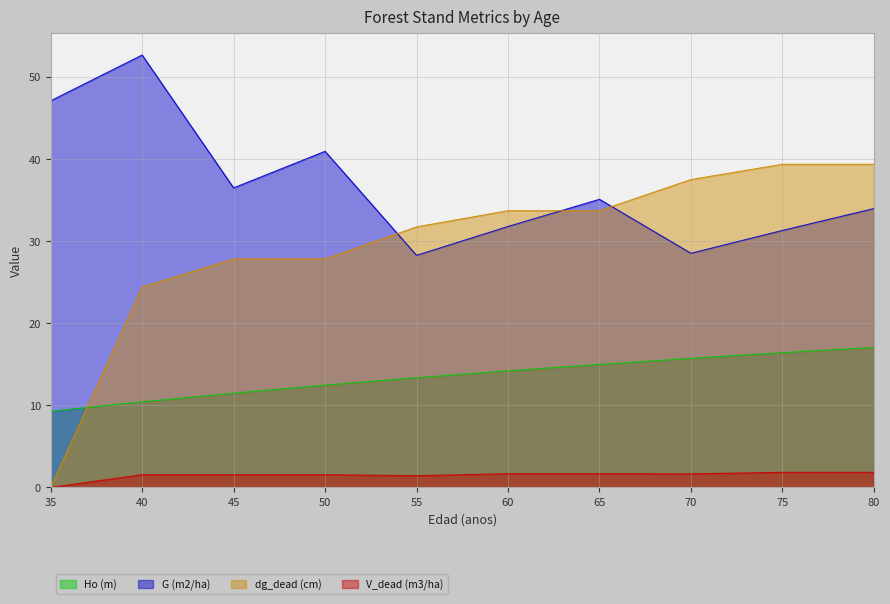

What is the difference between the second highest and second lowest values in the dg_dead (cm) series?

14.9